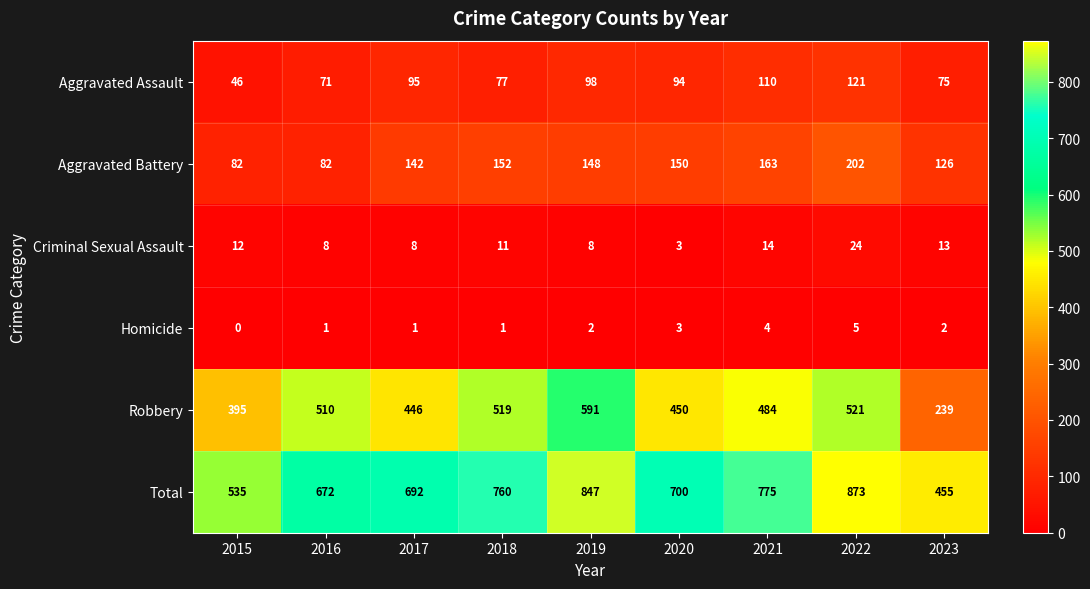

What is the average value of the Robbery series?

462